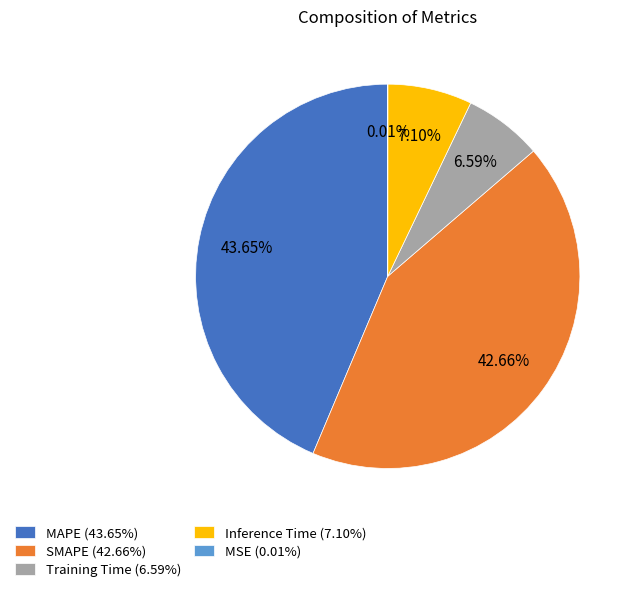

What portion of the pie excludes Inference Time?

92.9%